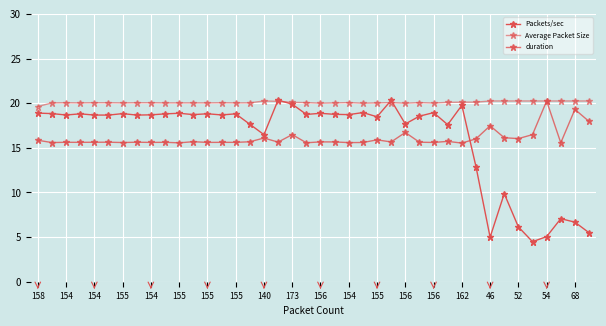

Does the chart have visible grid lines?

Yes